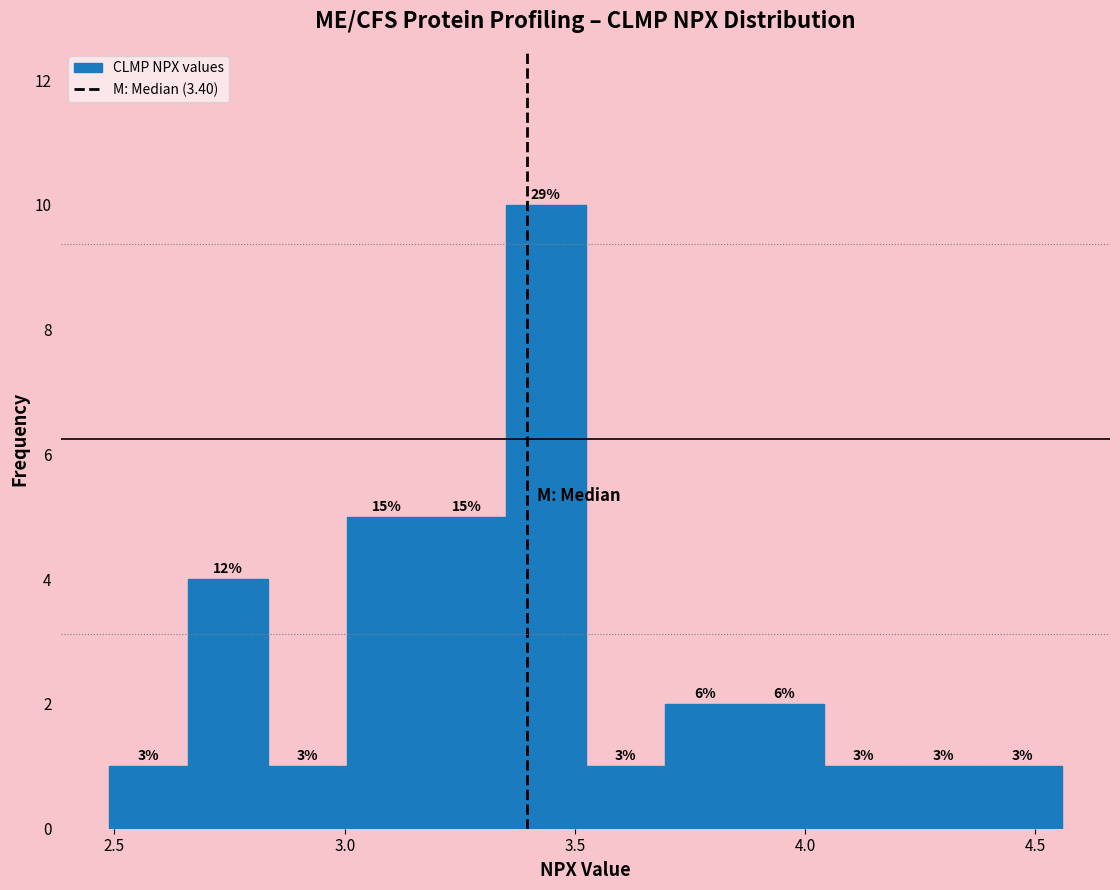

Read against the x-axis, roughly where is the centre of the tallest bar?

3.45